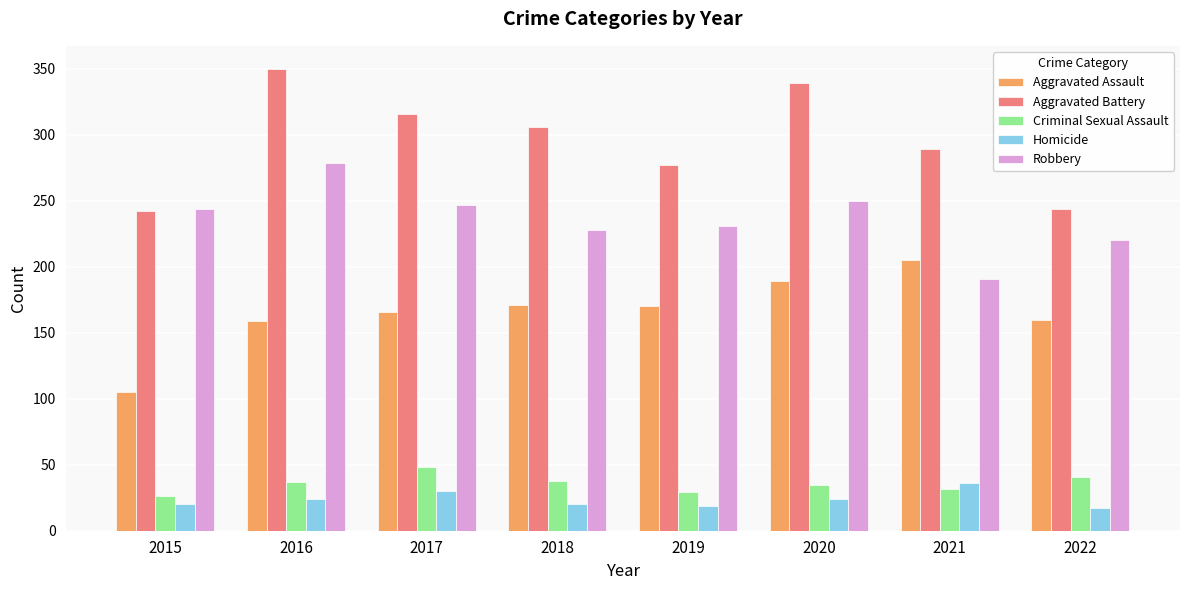

What is the value of the Robbery bar at the 3rd from the left?

247